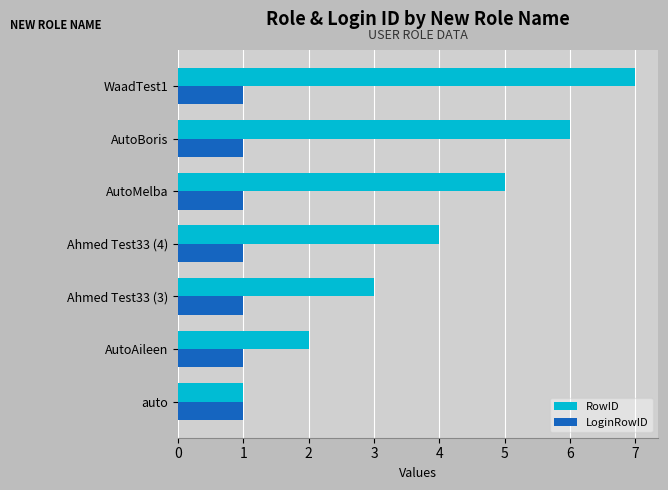

At which category is the sum across all series the highest?

WaadTest1